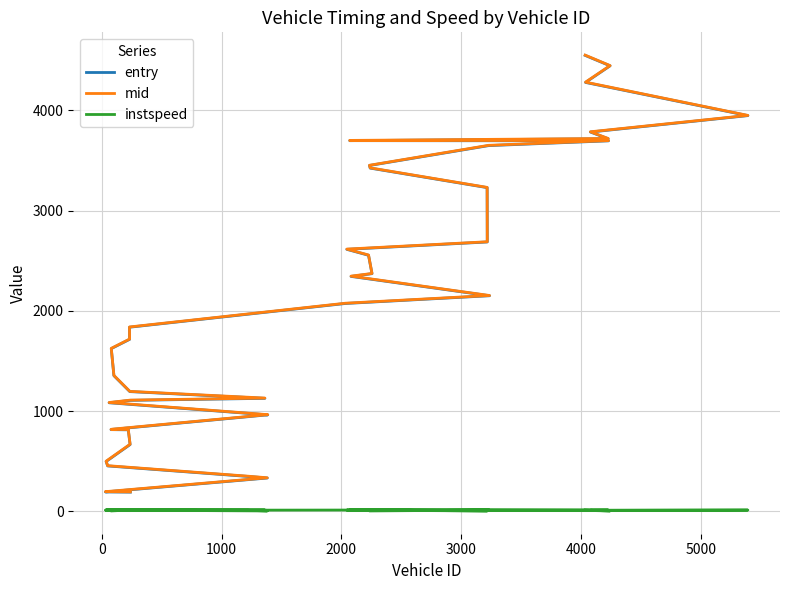

True or false: entry and mid cross at least once.

False